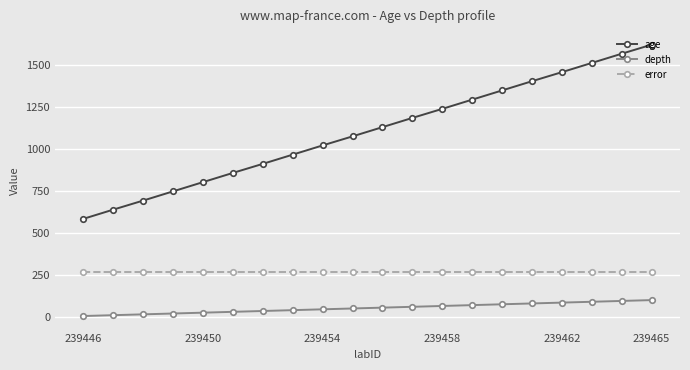

Rank the series by their average value, from highest to lowest.

age, error, depth